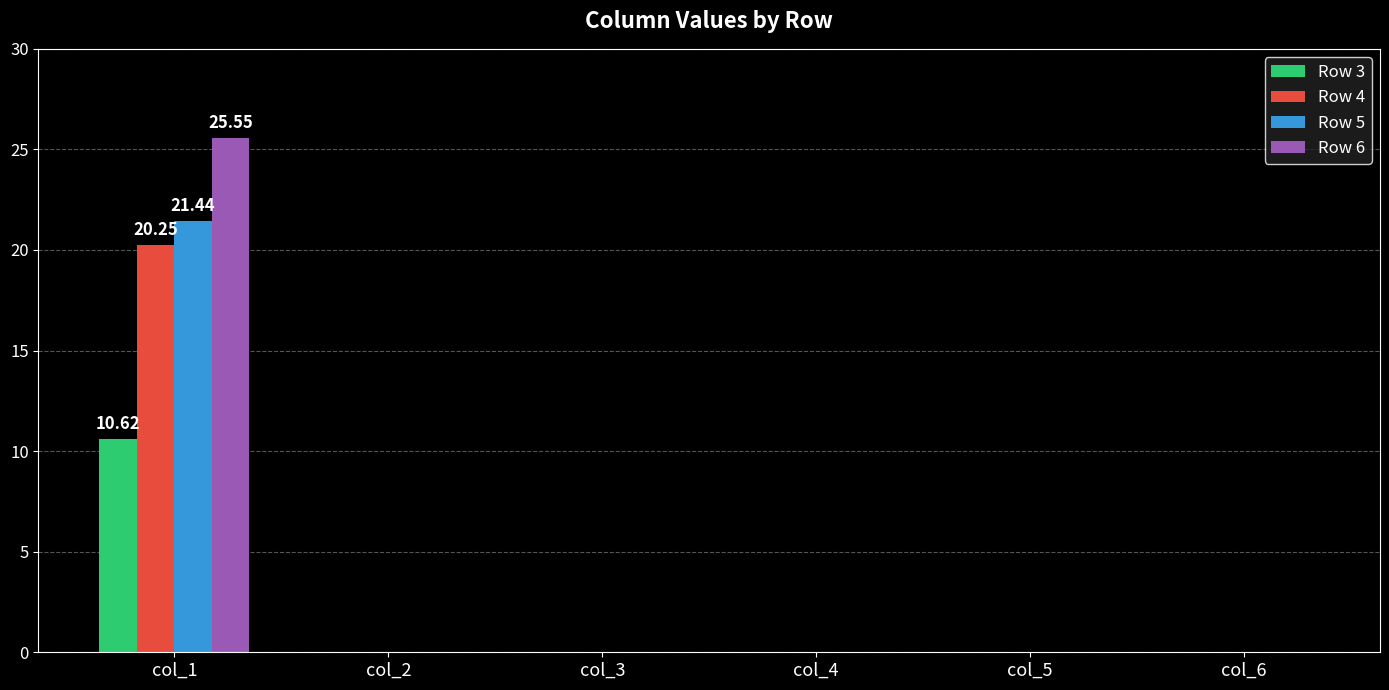

Is it true that Row 3 equals 0.0 at col_3?

True